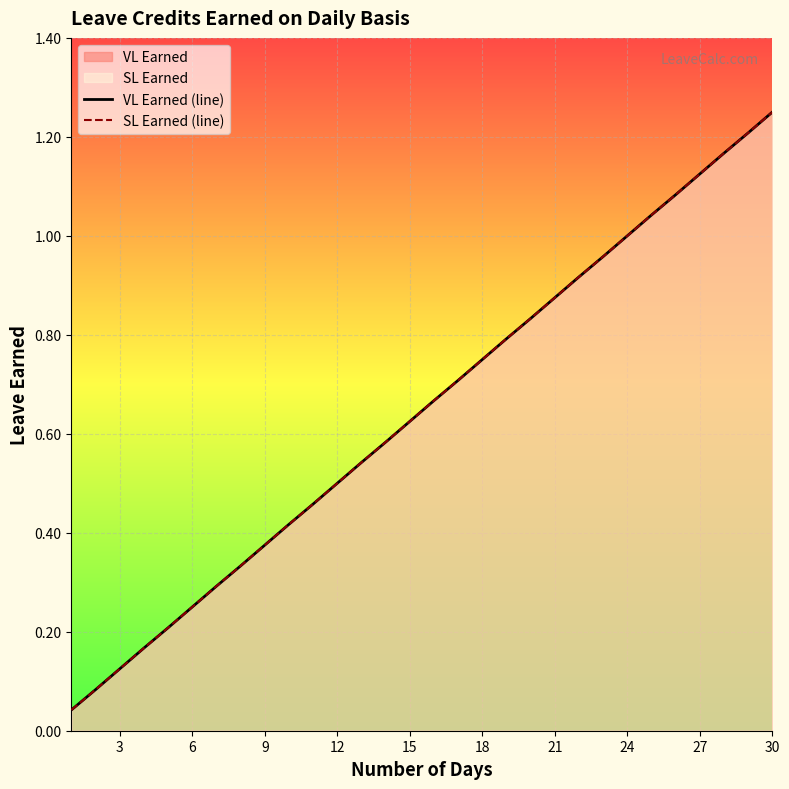

What is the average value of the VL Earned (line) series?

0.6